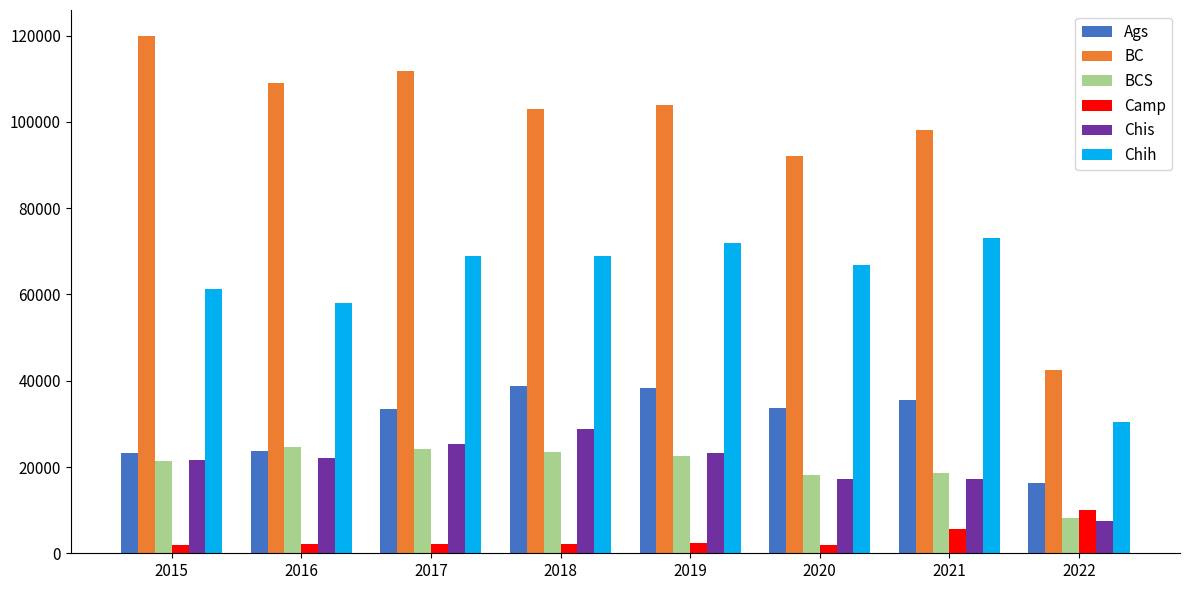

How many series are shown in this chart?

6